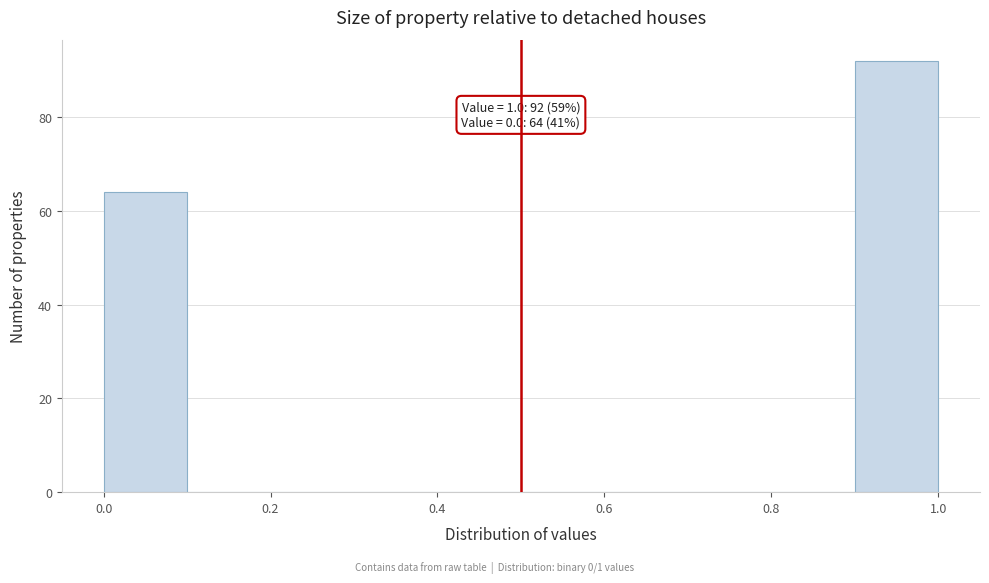

Which range on the x-axis has the tallest bar?

0.9 to 1.0